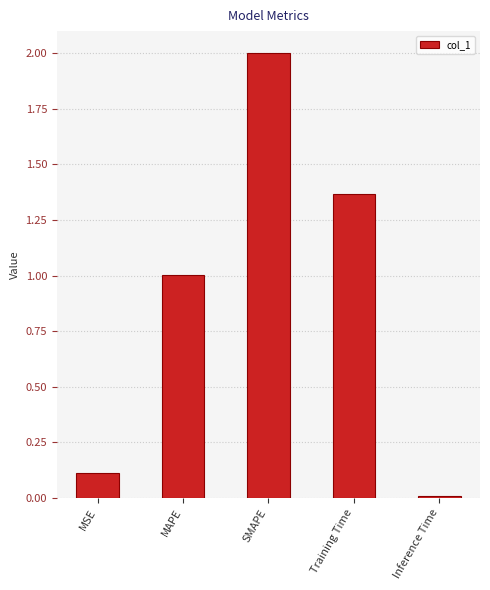

What is the change in value from SMAPE to Training Time?

-0.6